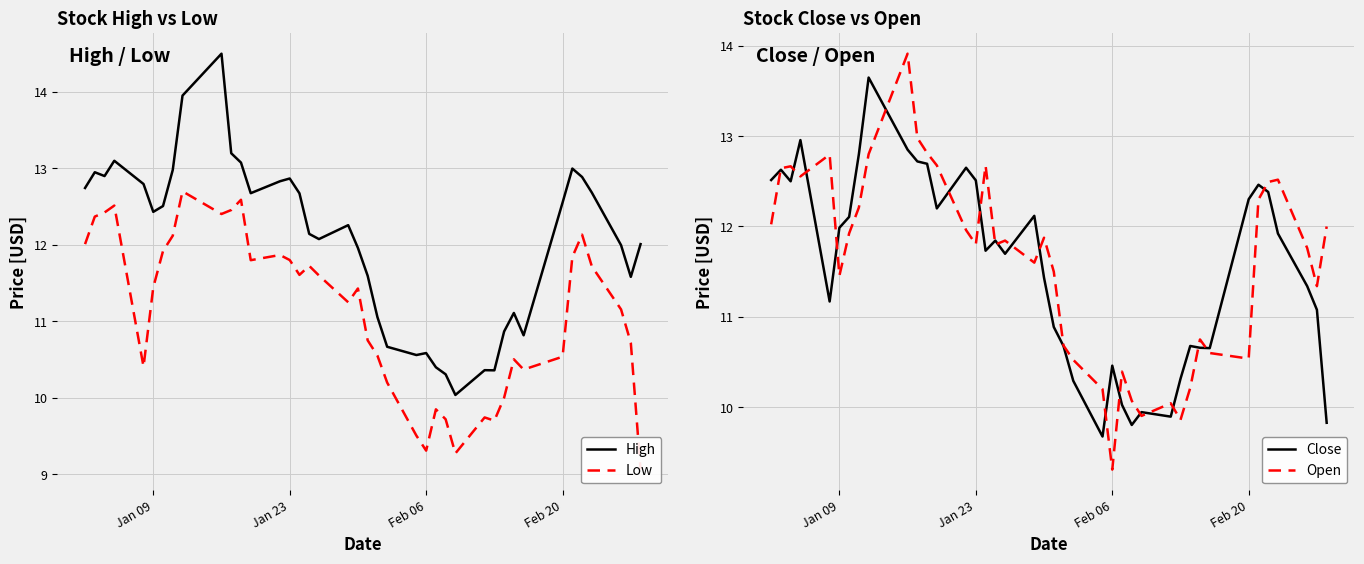

Is it true that High equals 5.1 at Jan 09?

False